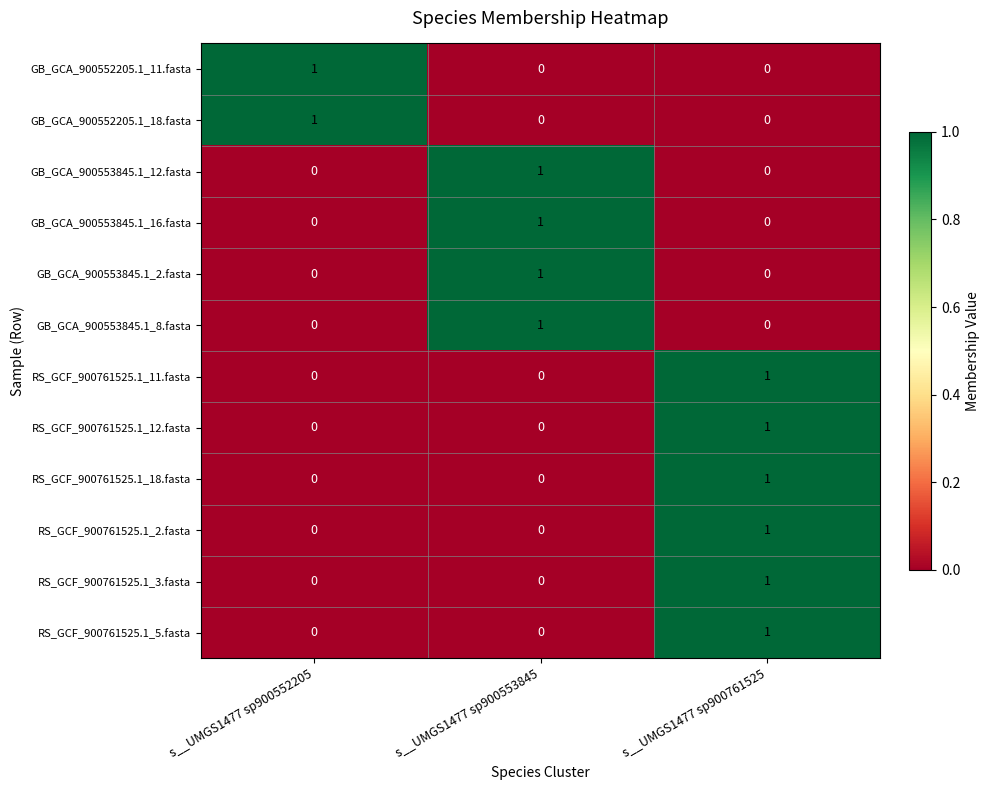

At which label does RS_GCF_900761525.1_12.fasta reach its peak?

s__UMGS1477 sp900761525